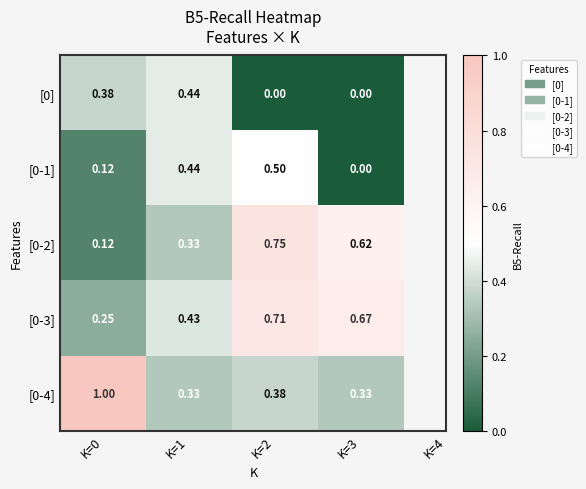

How many series are shown in this chart?

5